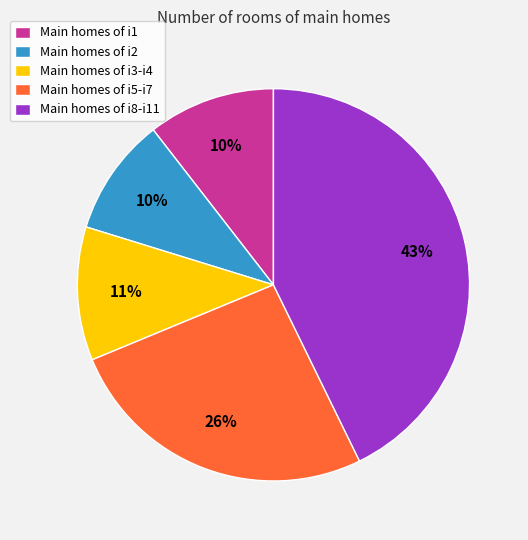

What is the ratio of the value at Main homes of i2 to the value at Main homes of i5-i7?

0.4